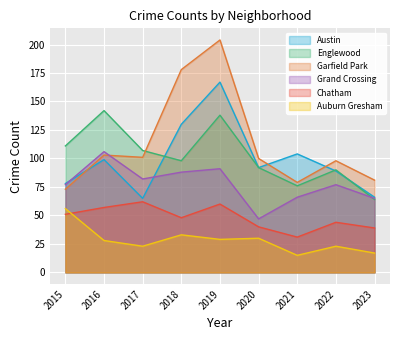

Reading left to right, what are all the values shown in this chart?

Austin: 2015=78	2016=99	2017=65	2018=130	2019=167	2020=92	2021=104	2022=89	2023=66
Englewood: 2015=111	2016=142	2017=107	2018=98	2019=138	2020=92	2021=76	2022=90	2023=64
Garfield Park: 2015=73	2016=103	2017=101	2018=178	2019=204	2020=100	2021=79	2022=98	2023=81
Grand Crossing: 2015=77	2016=106	2017=82	2018=88	2019=91	2020=47	2021=66	2022=77	2023=65
Chatham: 2015=51	2016=57	2017=62	2018=48	2019=60	2020=40	2021=31	2022=44	2023=39
Auburn Gresham: 2015=56	2016=28	2017=23	2018=33	2019=29	2020=30	2021=15	2022=23	2023=17